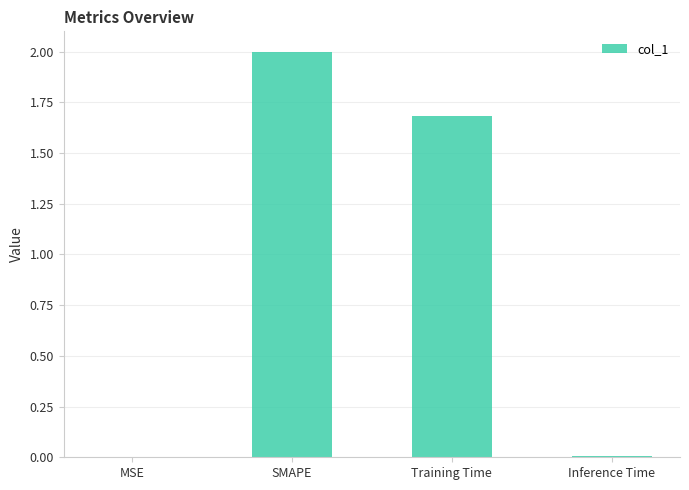

Between Training Time and Inference Time, which is larger?

Training Time